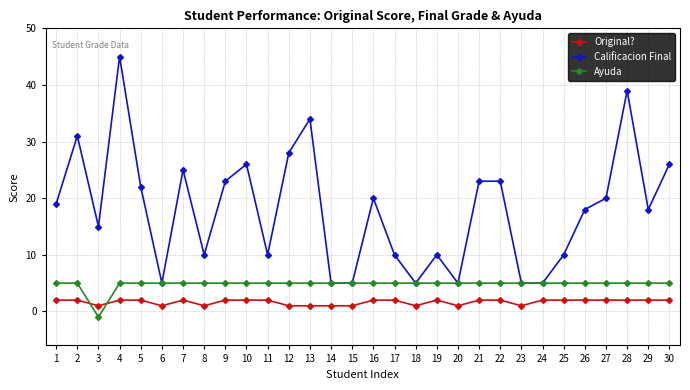

Read the Ayuda value at 2.

5